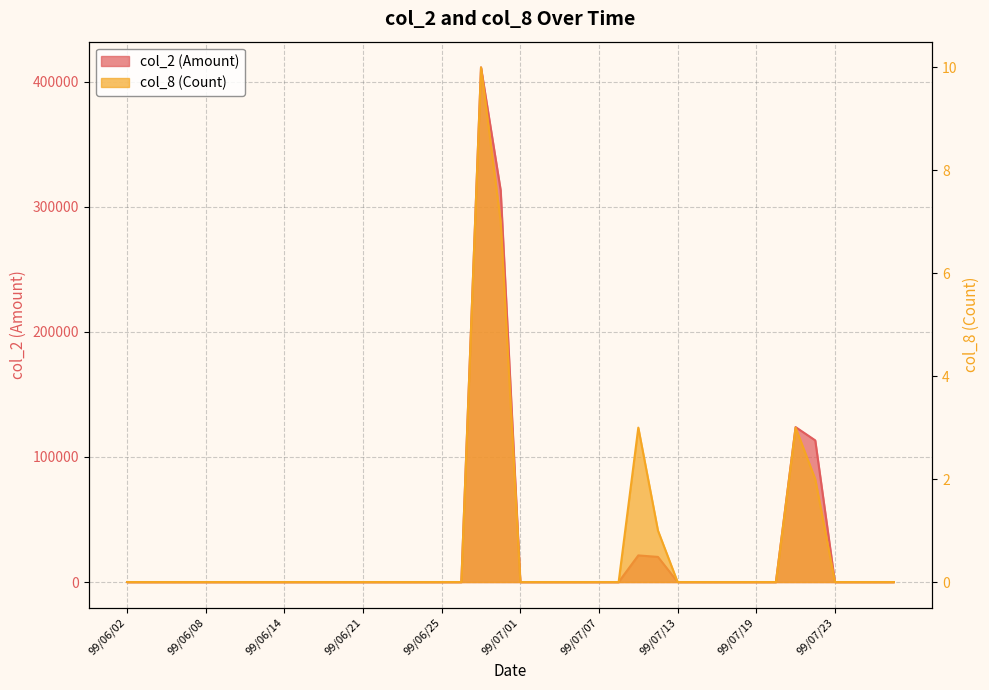

The col_2 (Amount) series shows 0 at 99/06/18. True or false?

True